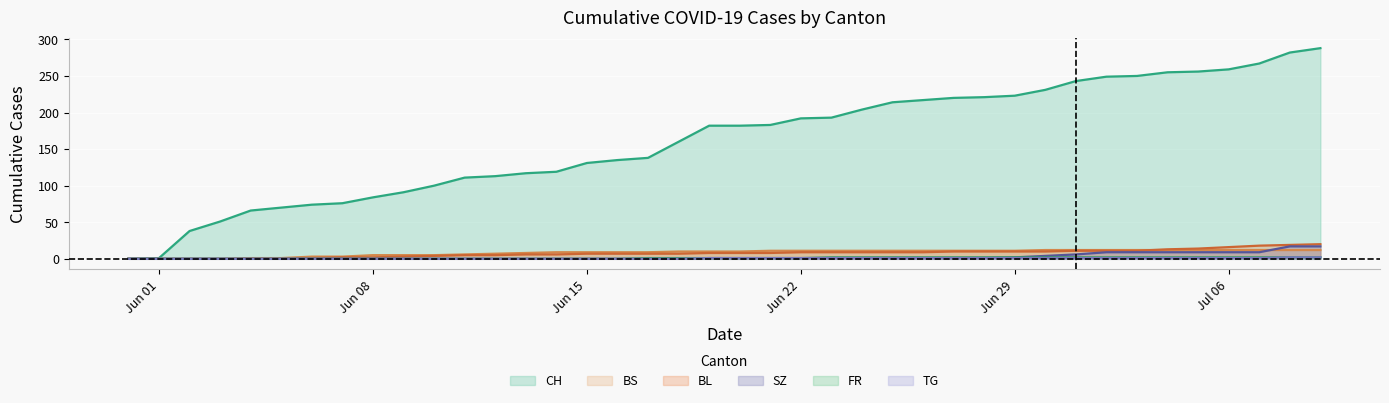

At how many categories does at least one series exceed 219?

13